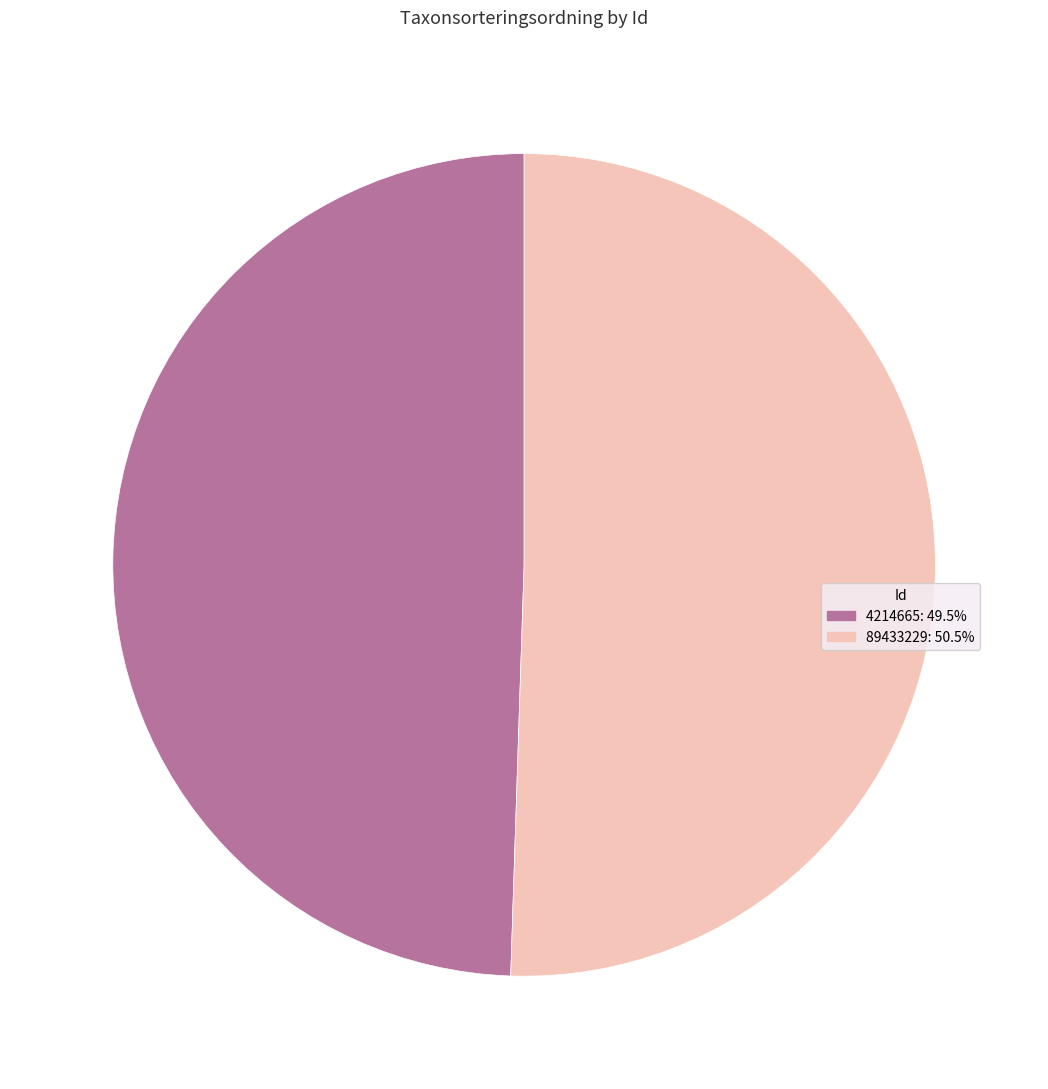

Does any single category account for the majority?

Yes